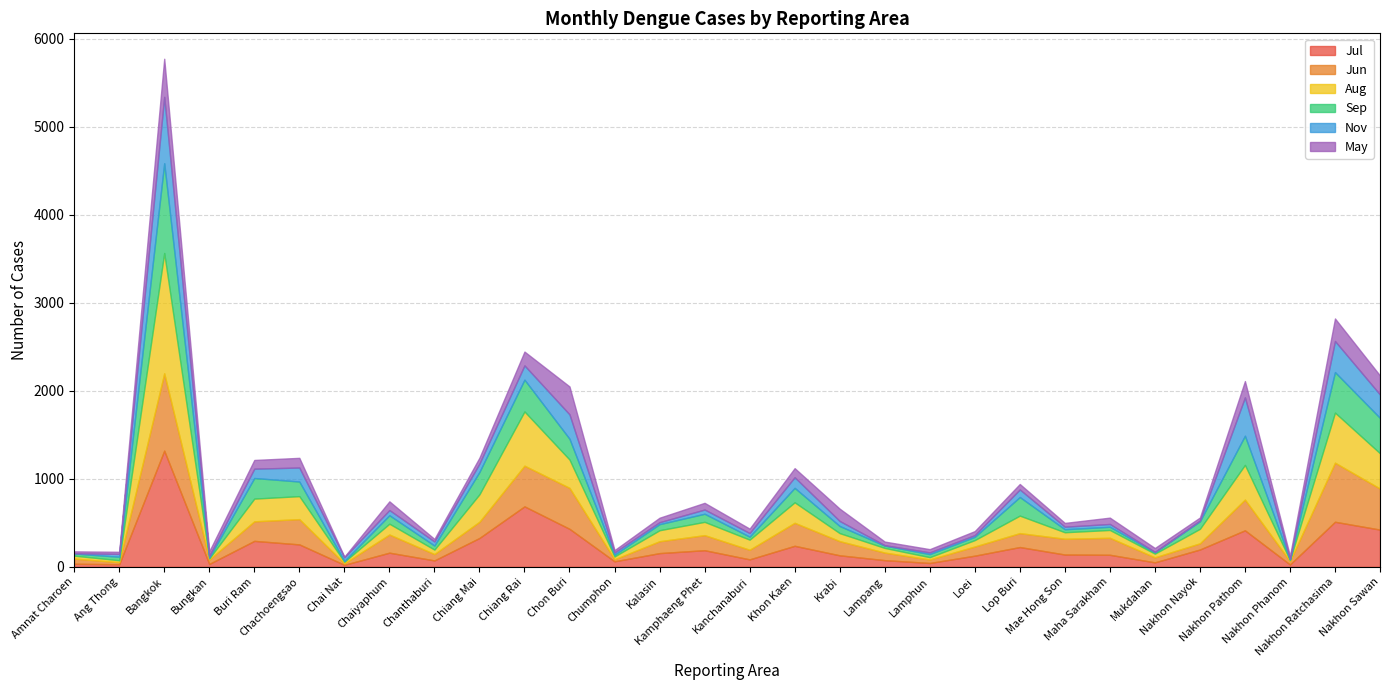

Rank the series at Chanthaburi from highest to lowest value.

Jul, Jun, Aug, Sep, Nov, May